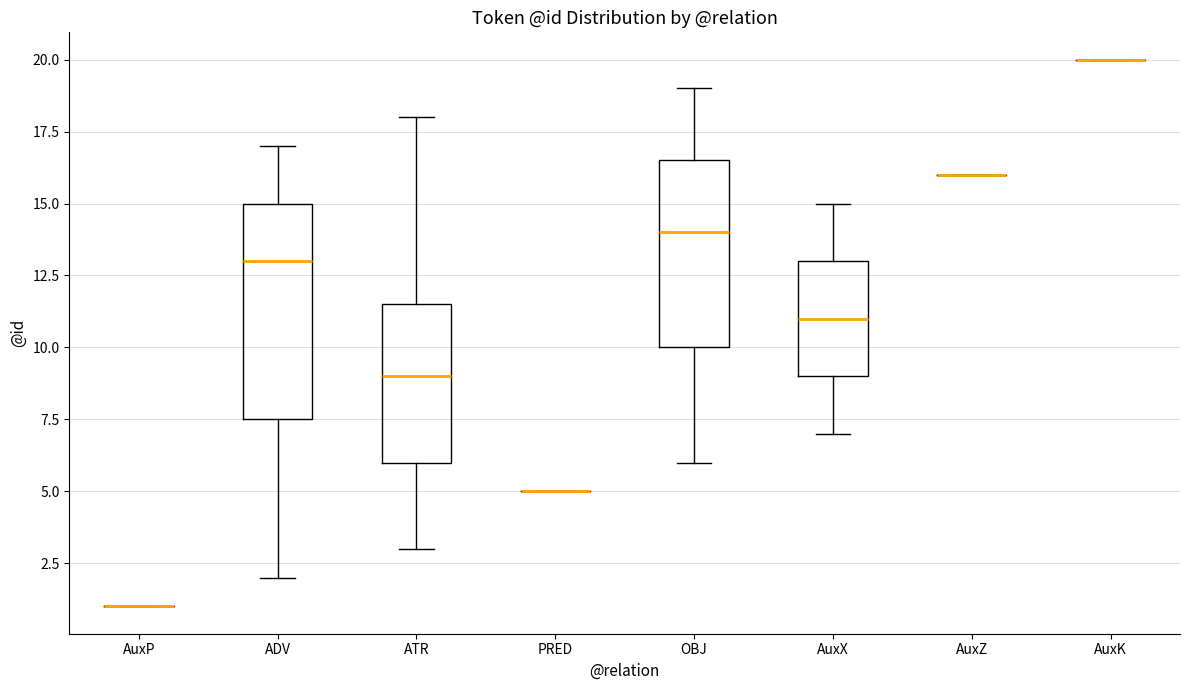

Comparing the boxes themselves (not the whiskers), which one is the tallest?

ADV